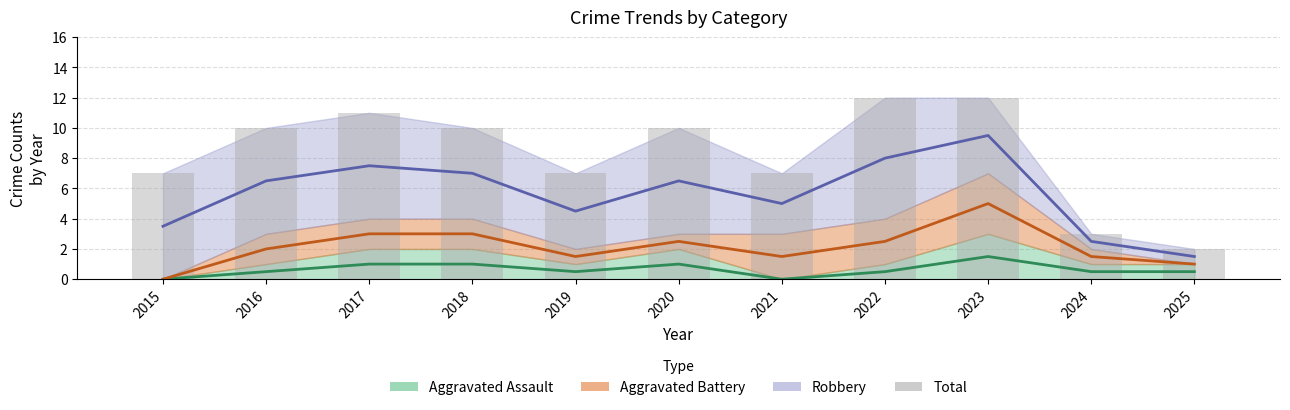

Count the values in the range 7 to 11.

7